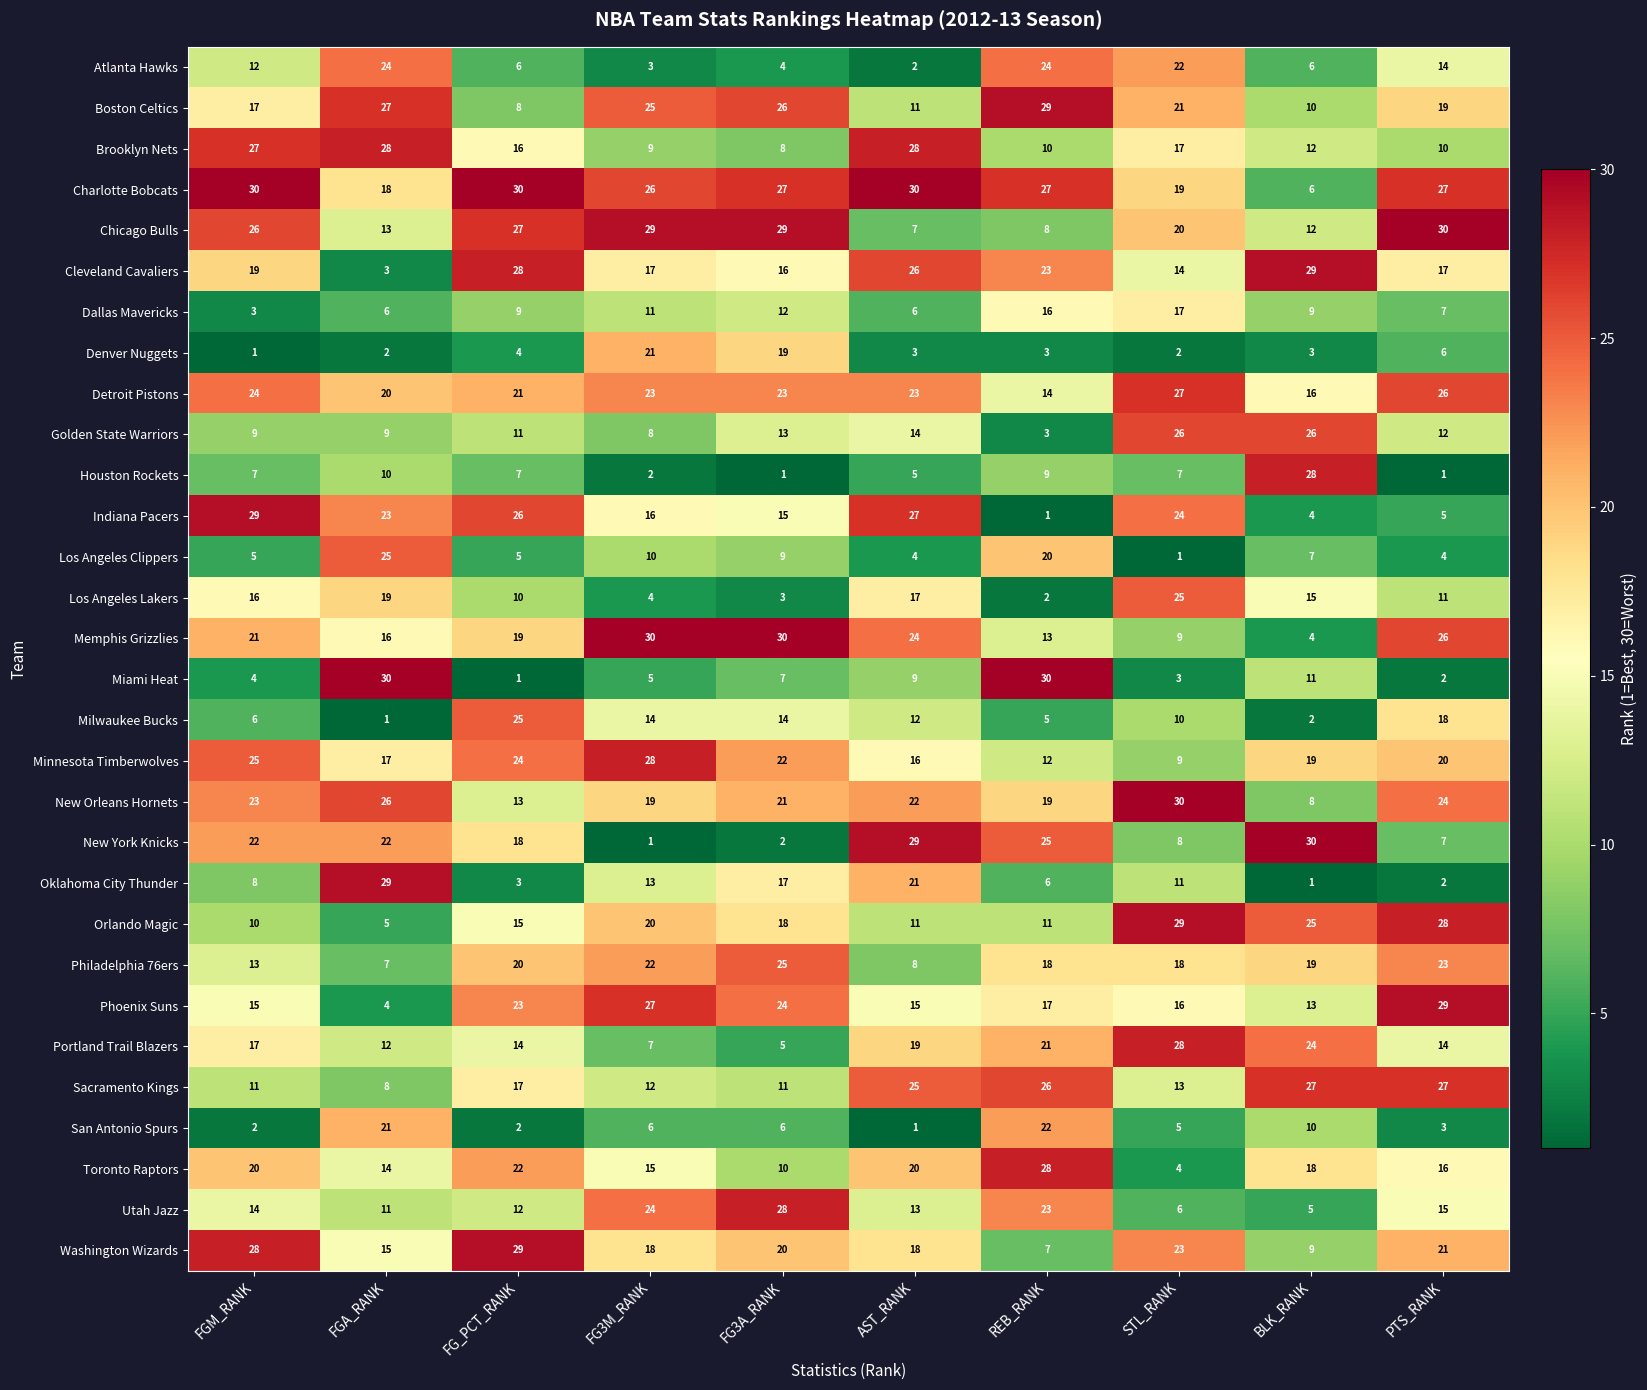

Count the number of categories in the chart.

10